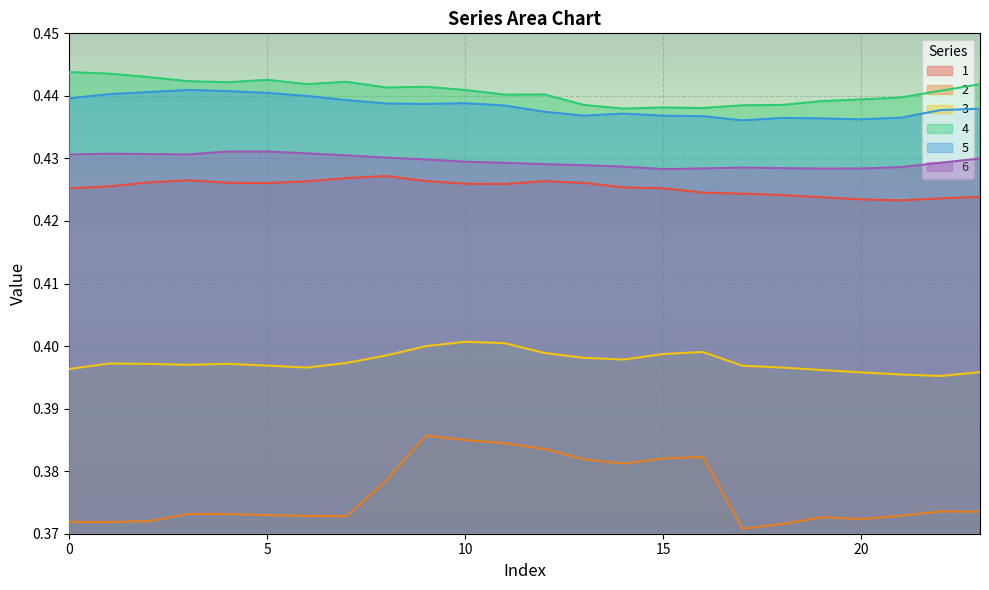

What are all the series names shown in the legend?

1, 2, 3, 4, 5, 6